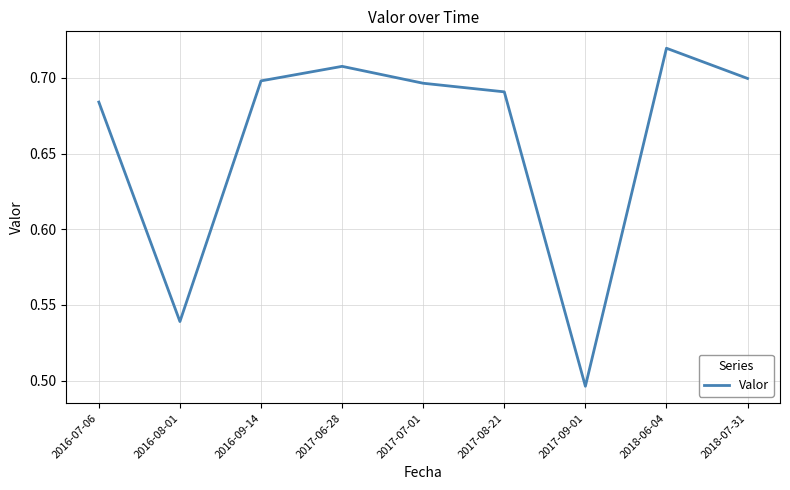

Which has a higher value, 2018-06-04 or 2017-09-01?

2018-06-04